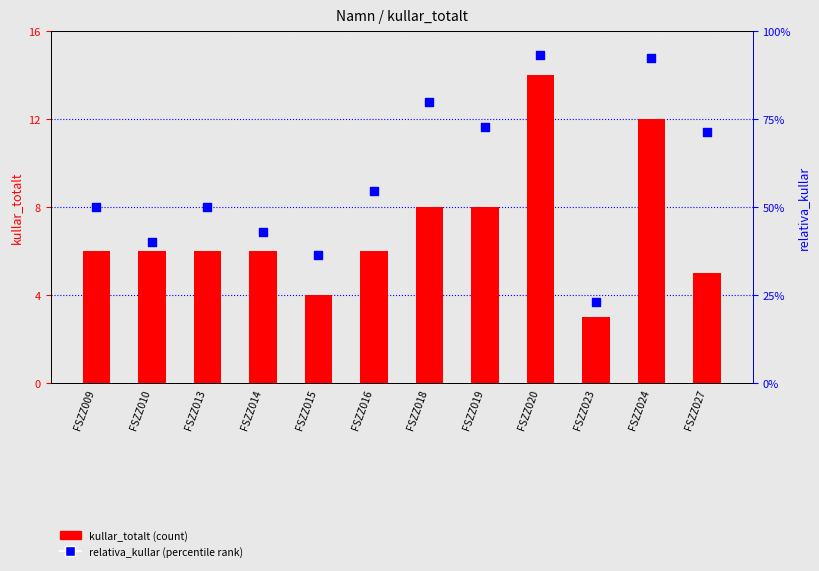

Which series contains the lowest Y value?

relativa_kullar